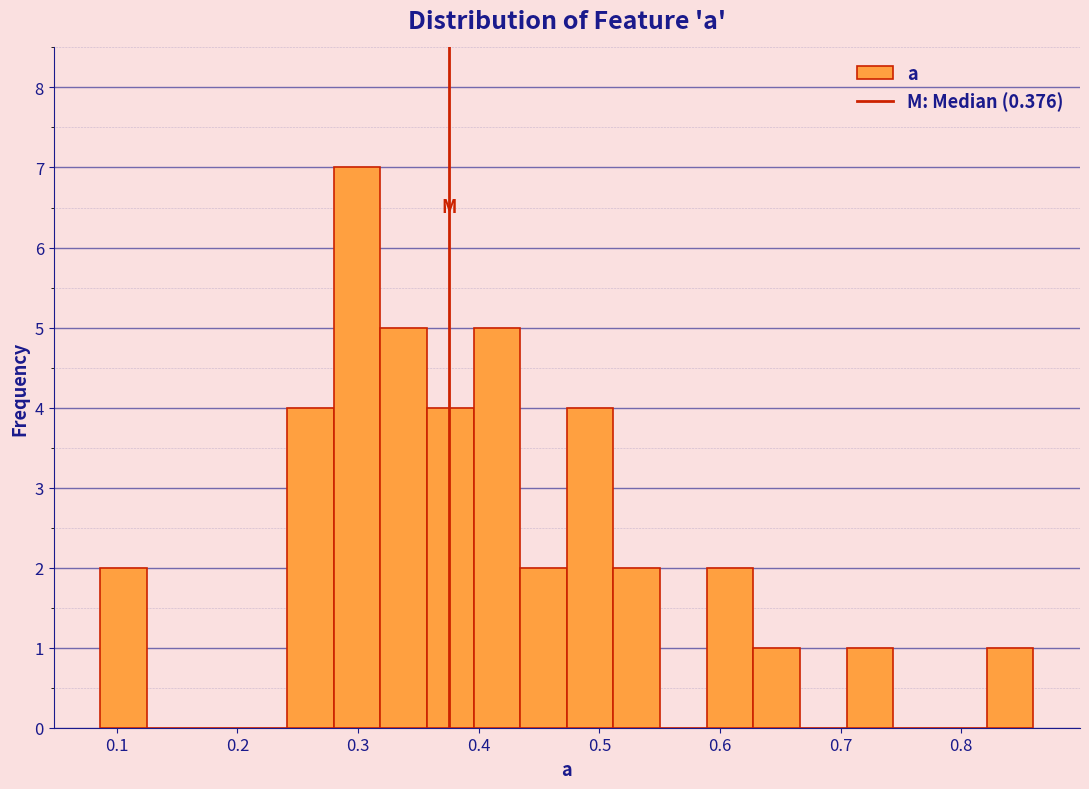

Read against the x-axis, roughly where is the centre of the tallest bar?

0.30